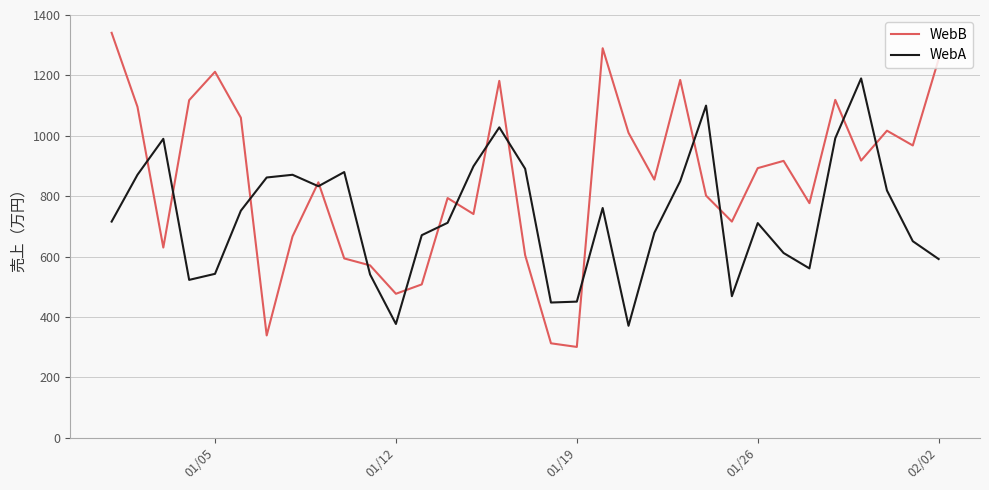

How many times do WebB and WebA cross each other?

16